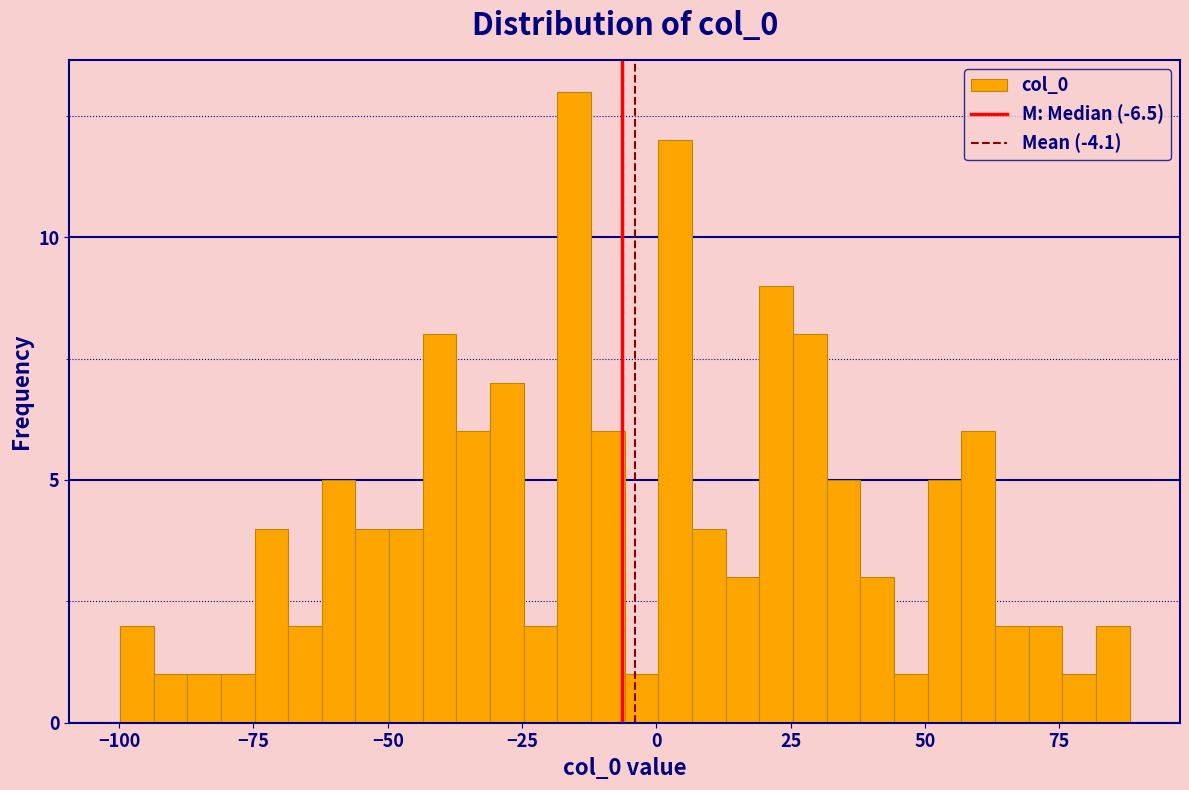

Read against the x-axis, roughly where is the centre of the tallest bar?

-15